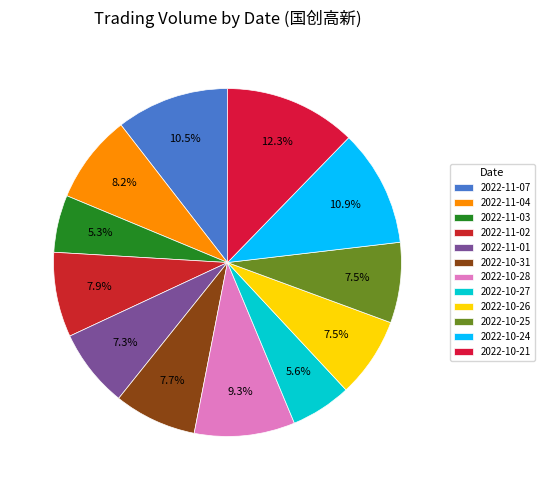

What is the change in value from 2022-11-02 to 2022-10-28?

+560